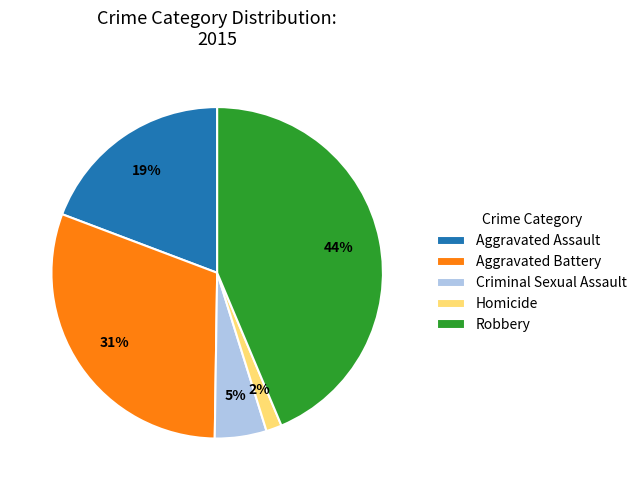

What is the largest slice in the pie chart?

Robbery